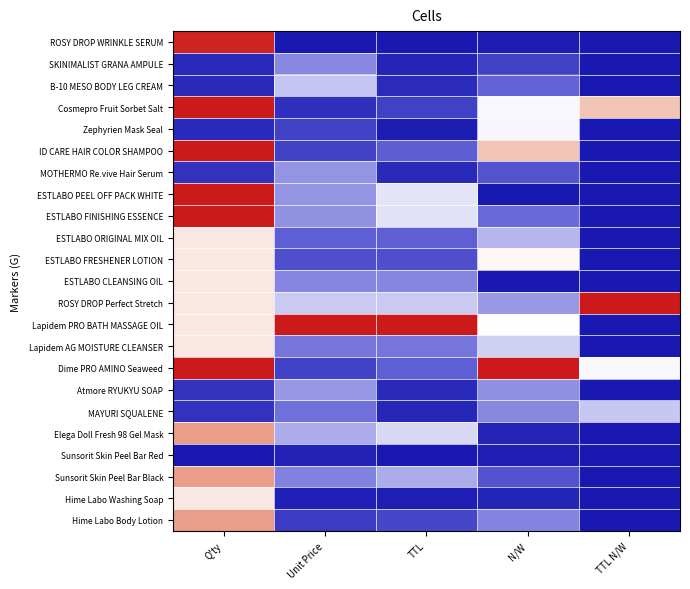

At which category does the chart reach its minimum across all series?

Unit Price